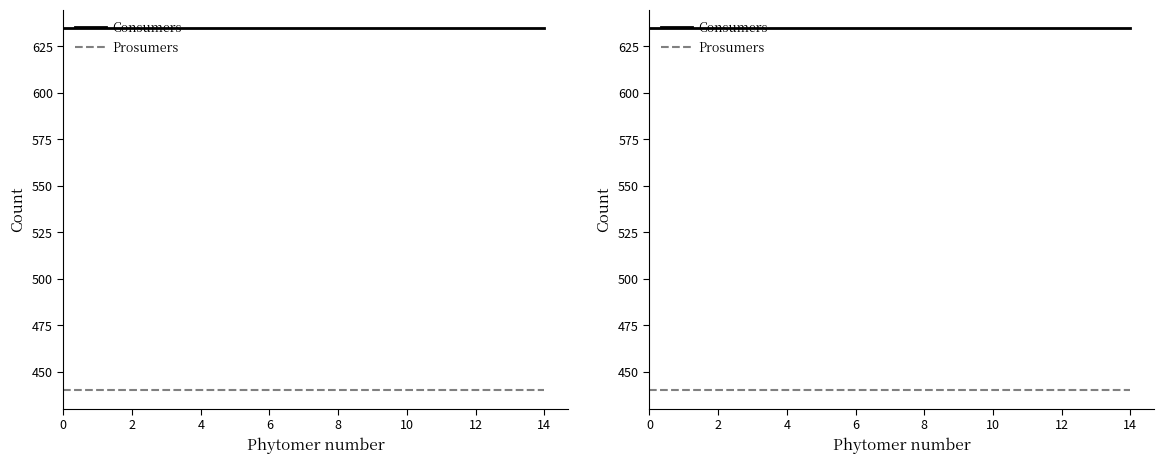

True or false: Prosumers and Consumers intersect in this chart.

False